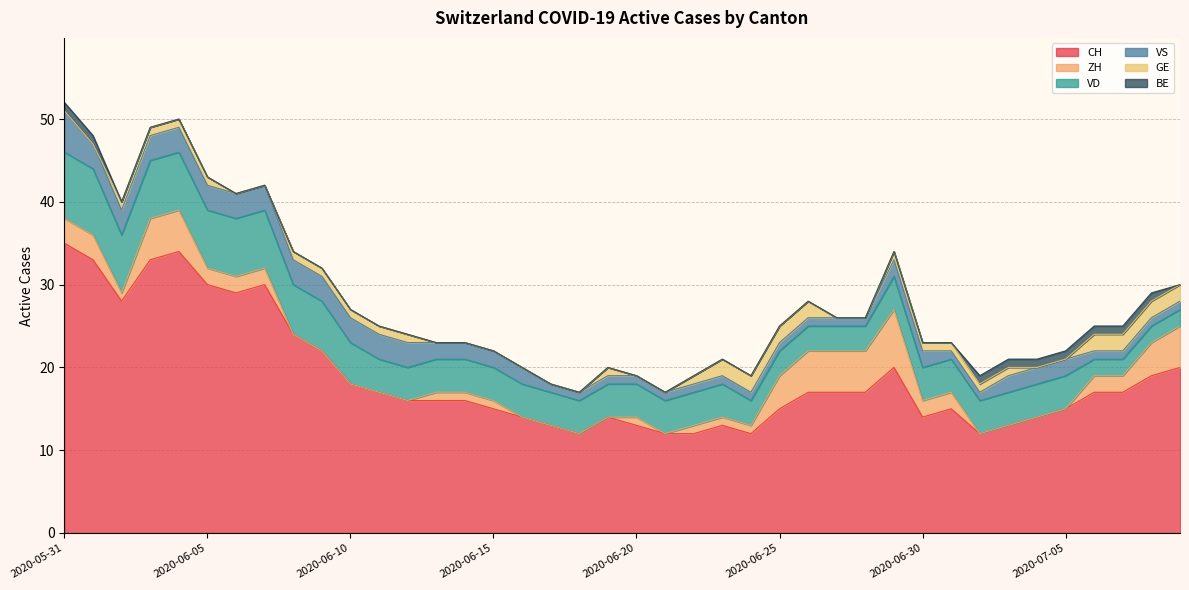

Where do GE and ZH first cross each other?

2020-06-07 and 2020-06-08